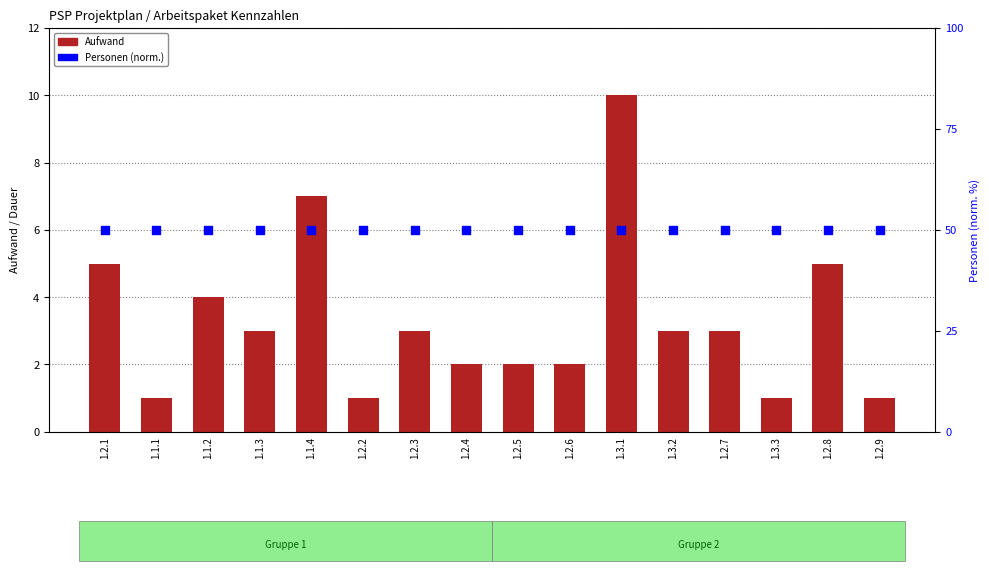

Which series has the largest total across all categories?

Personen (norm.)